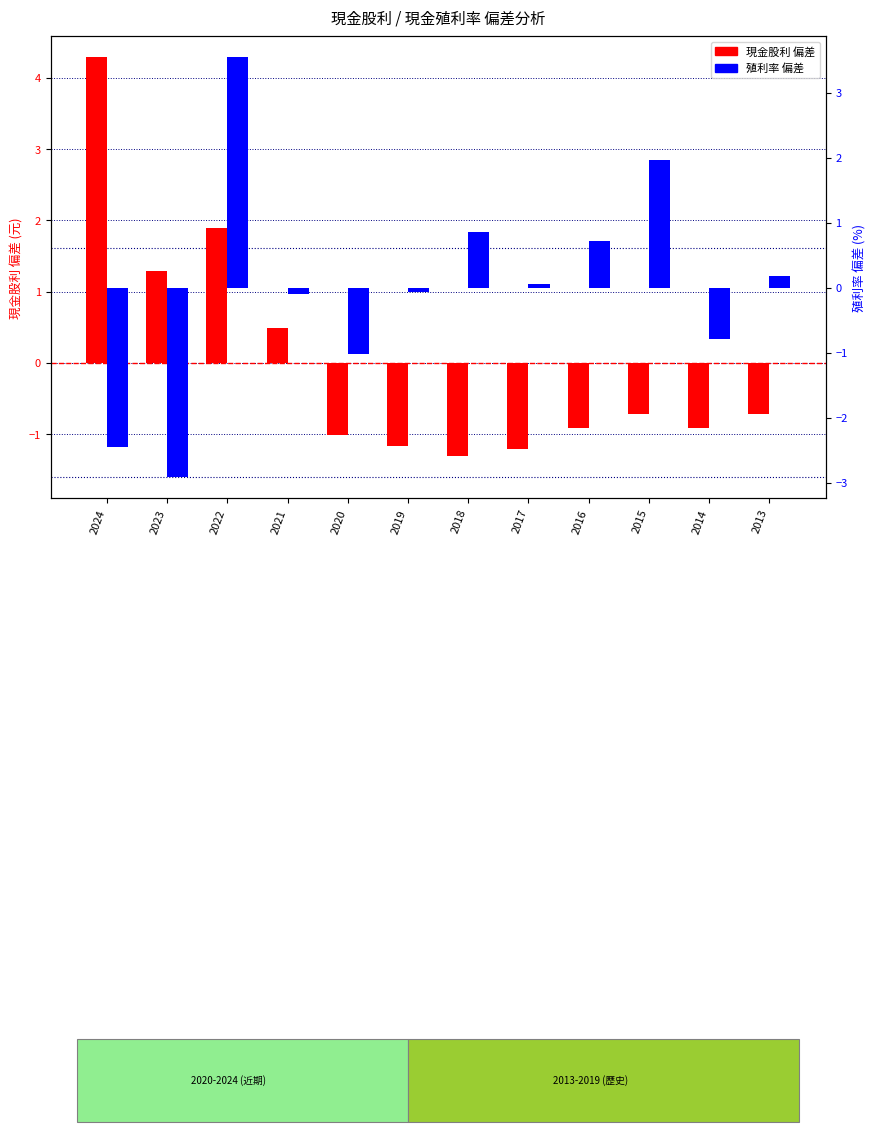

What is the difference between the 現金股利(偏差) values at 2020 and 2022?

2.9